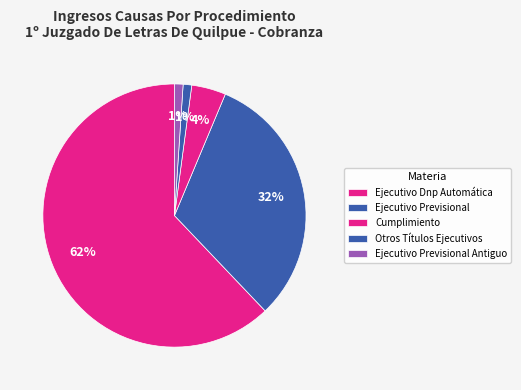

Count the number of slices in the pie.

5